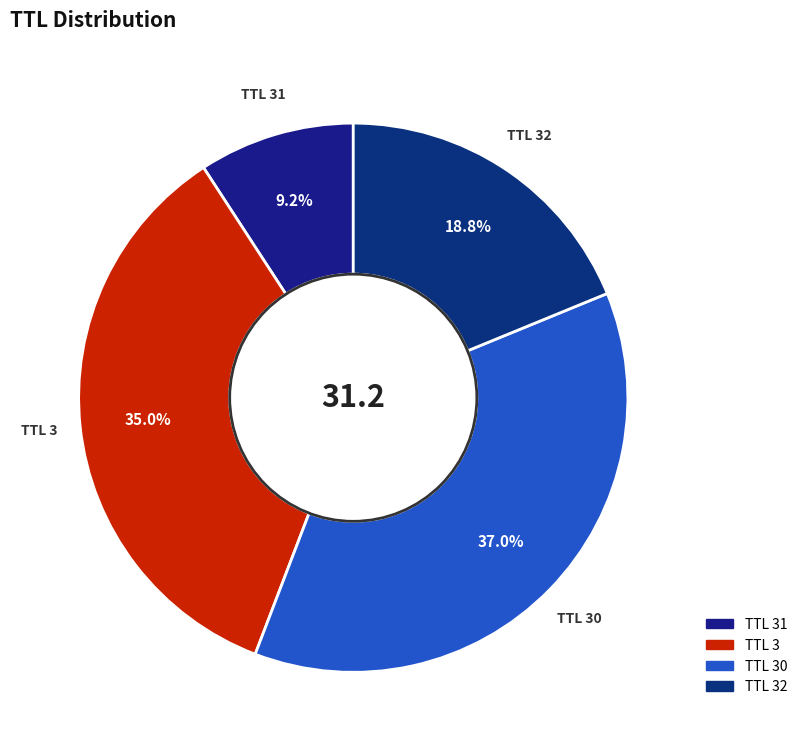

Does any single category account for the majority?

No